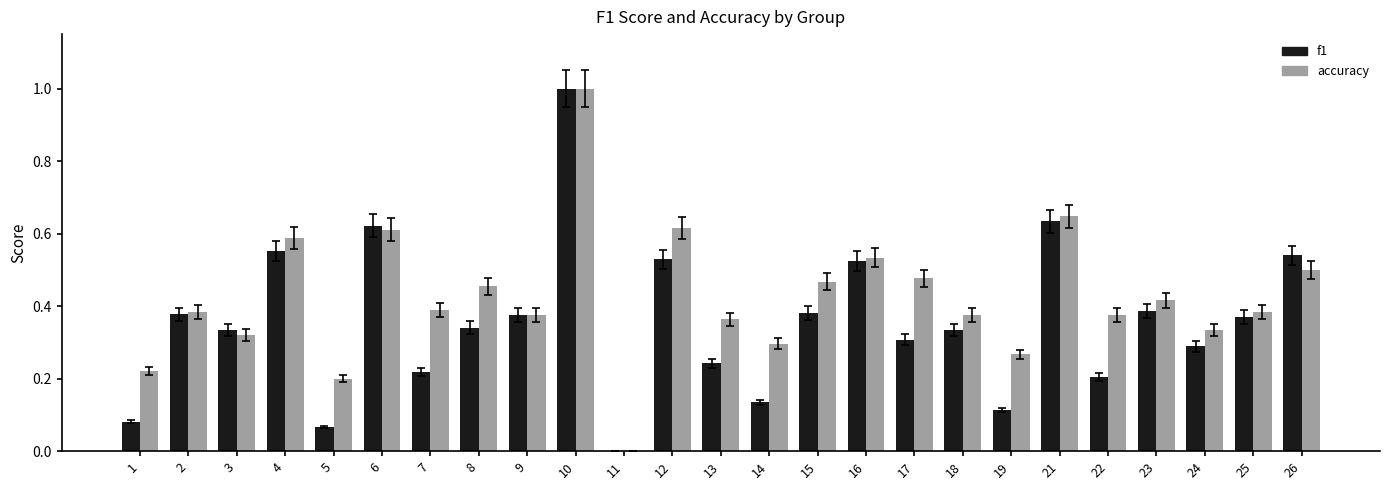

What is the sum of all f1 values?

9.0